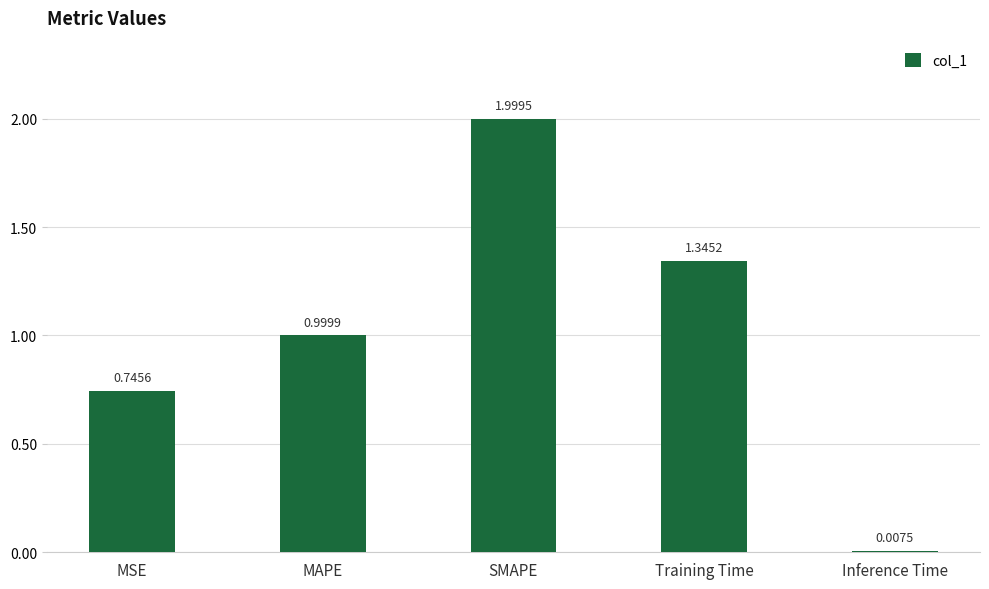

What is the change in value from MSE to SMAPE?

+1.3